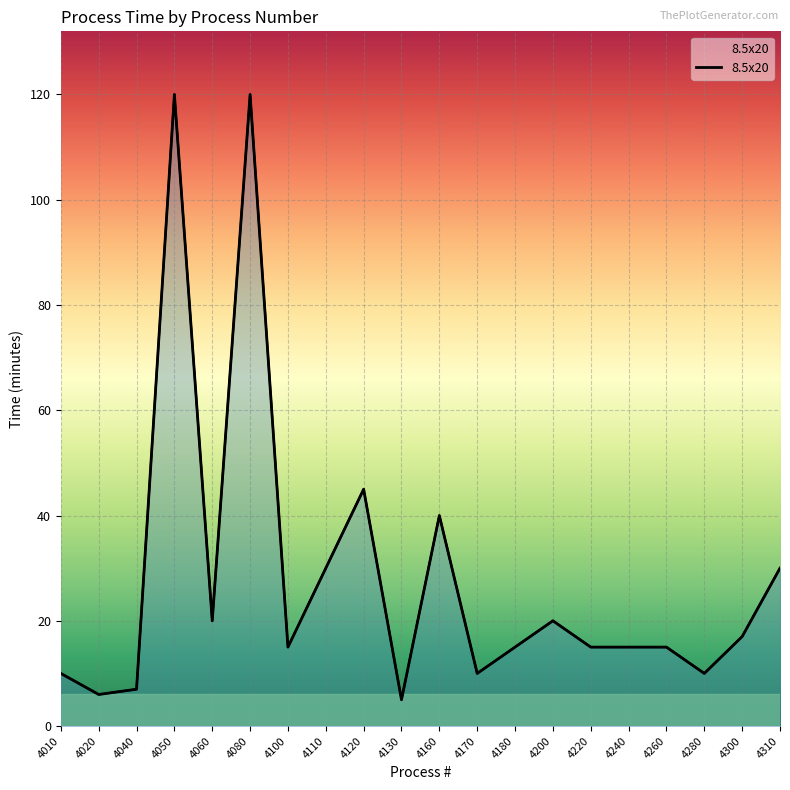

Where is the first local maximum?

4050